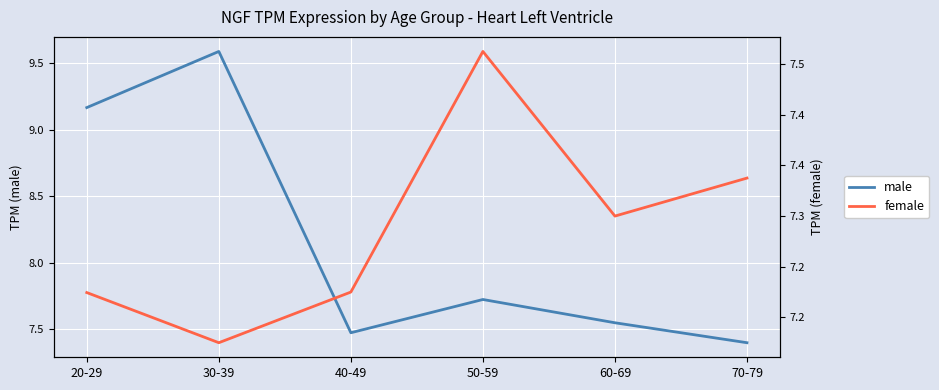

Reading right to left, what are all the values shown in this chart?

male: 7.4	7.5	7.7	7.5	9.6	9.2
female: 7.3	7.3	7.5	7.2	7.2	7.2